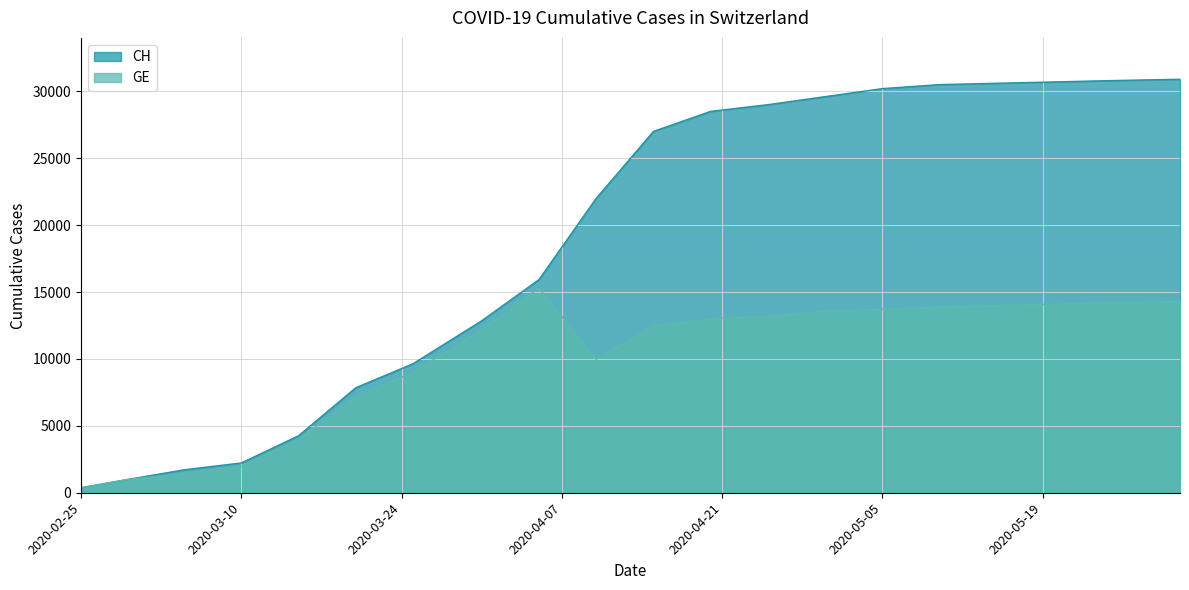

What is the lowest value of the GE series?

375